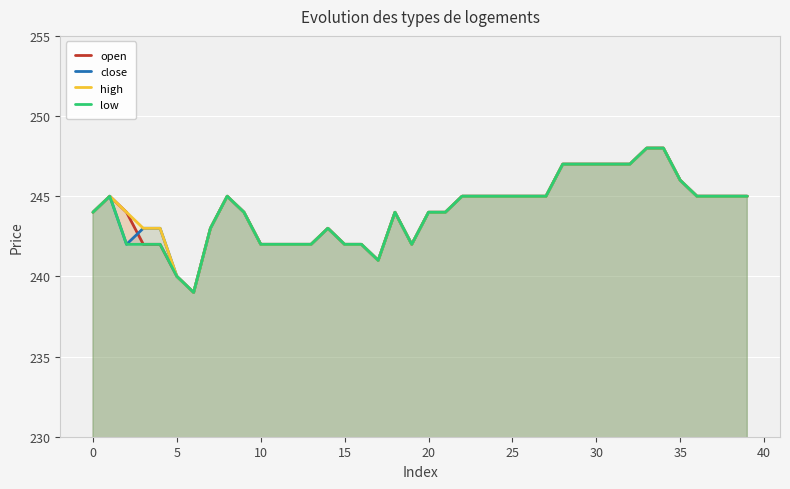

What is the lowest value of the low series?

239